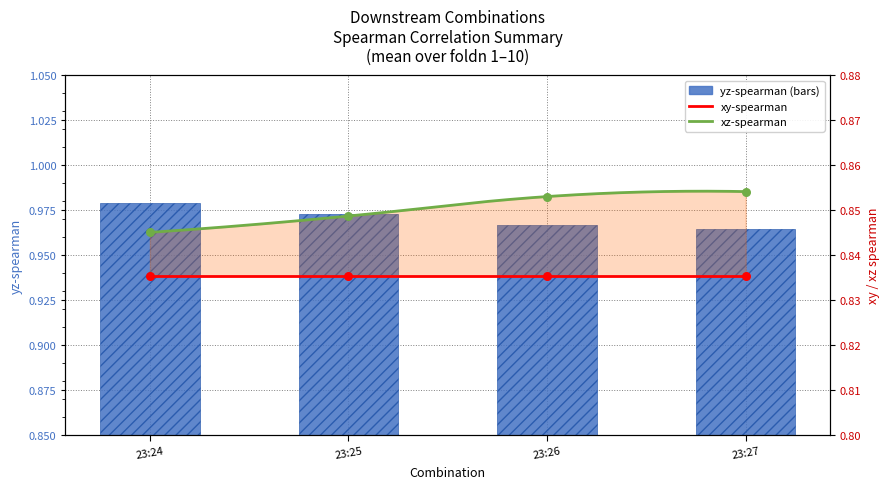

Which series reaches the maximum Y coordinate?

yz-spearman